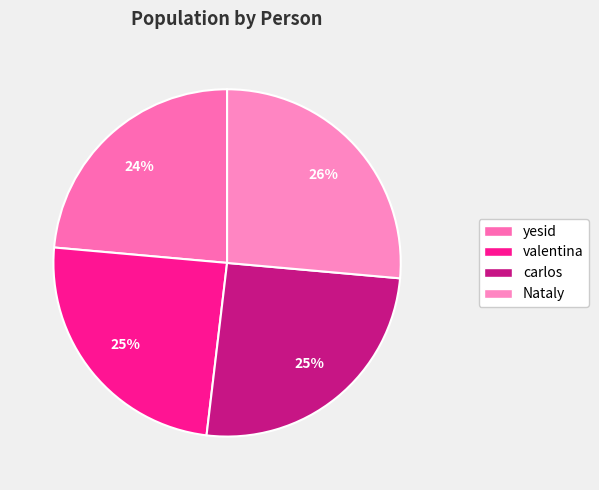

What is the smallest slice in the pie chart?

yesid